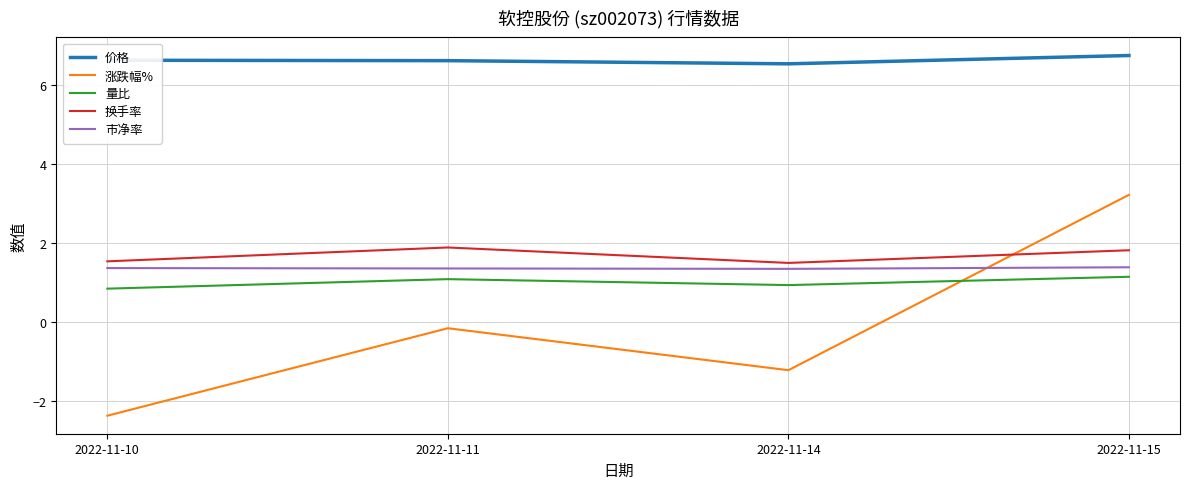

Which category has the highest value in the 涨跌幅% series?

2022-11-15